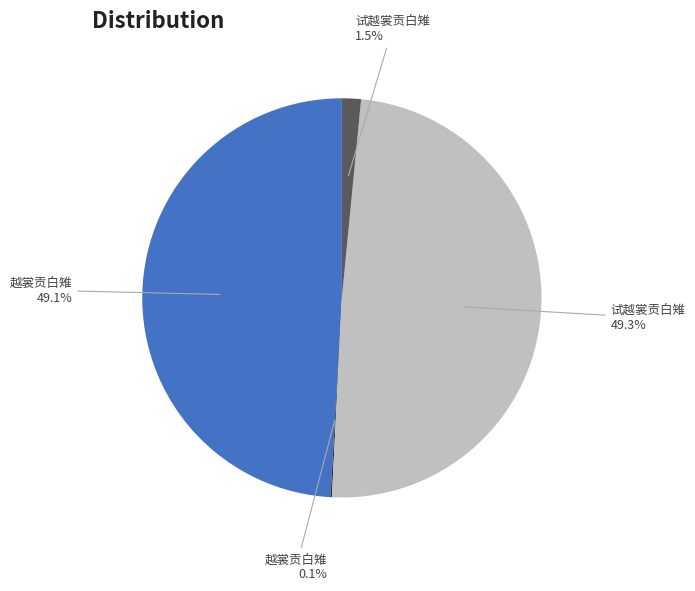

Is there a majority slice in this chart?

No